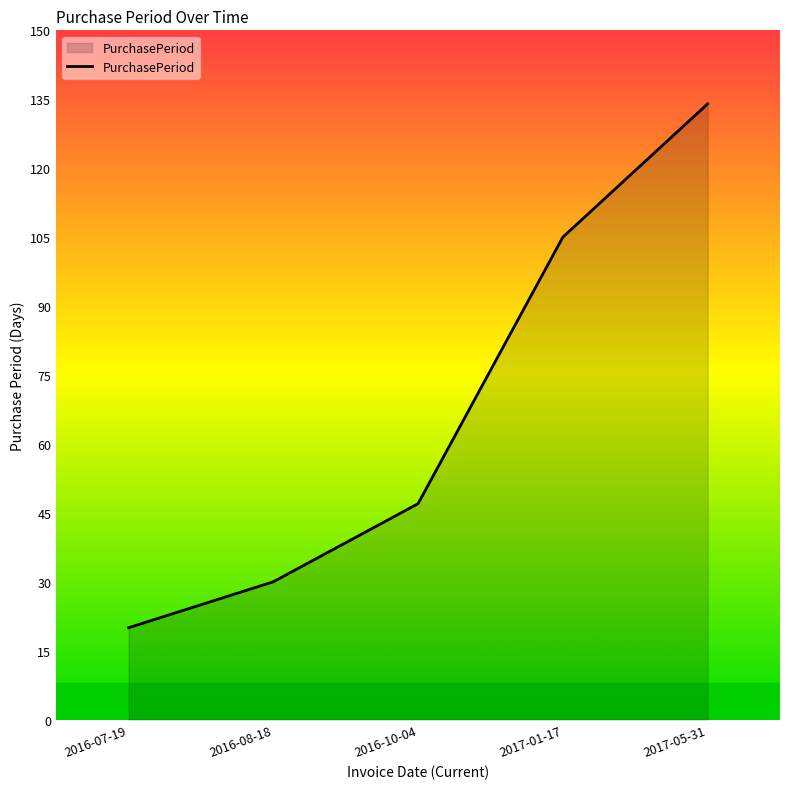

What position from the left is 2017-05-31?

5